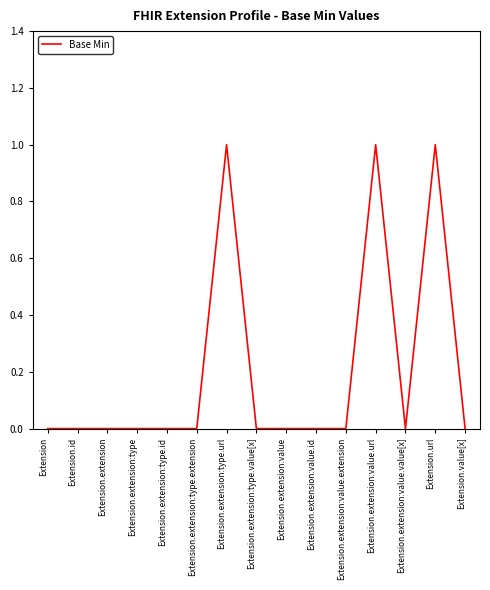

The chart shows a value of 0 at Extension.id. True or false?

True